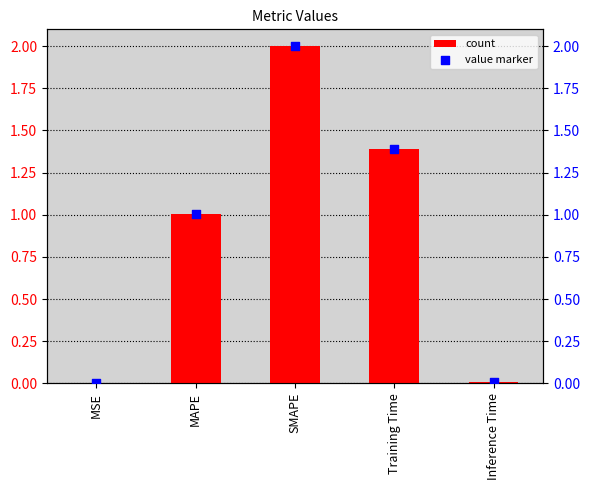

At how many categories does at least one series exceed 1?

3